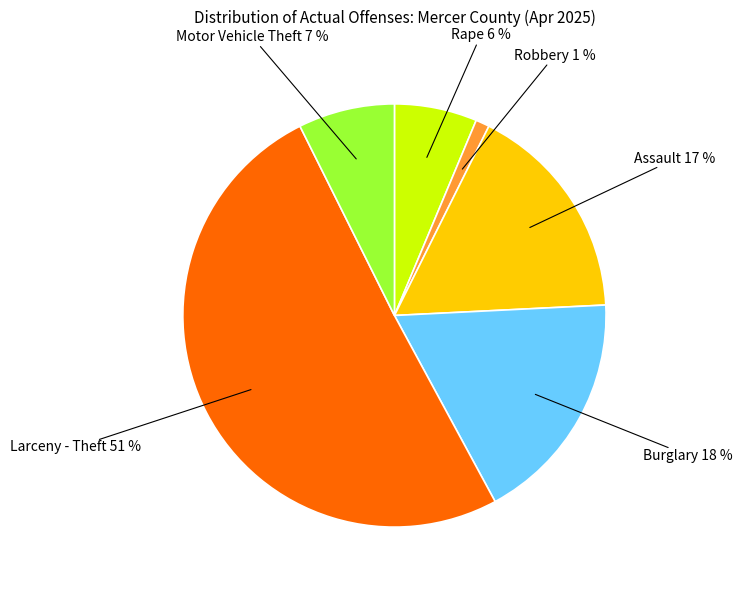

Is there a majority slice in this chart?

Yes